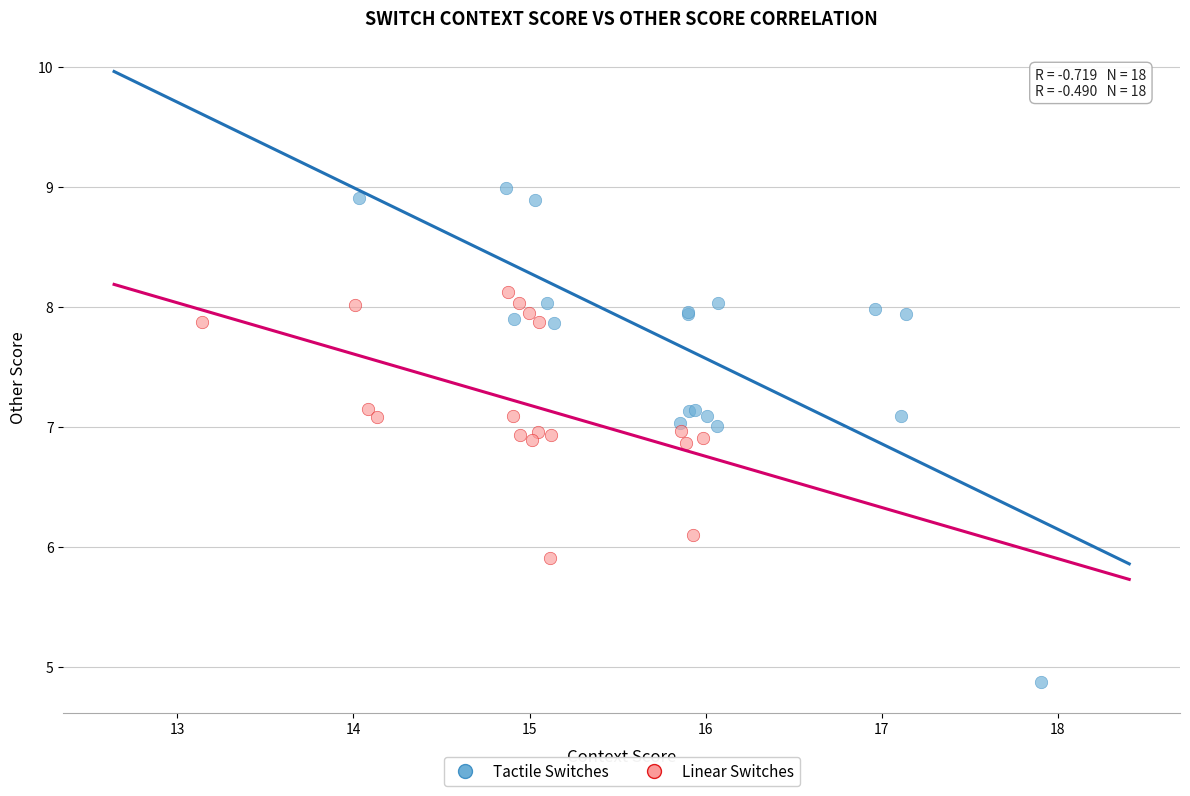

Which series reaches the maximum Y coordinate?

Tactile Switches